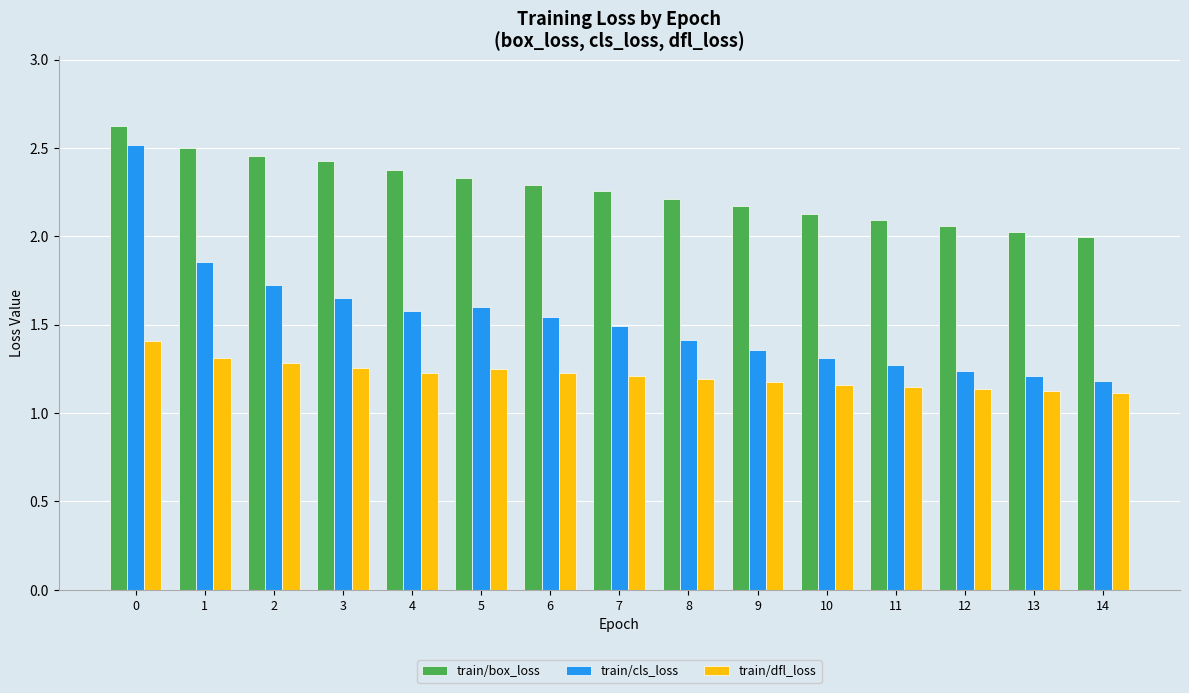

What is the spread (max minus min) of values at 10?

1.0